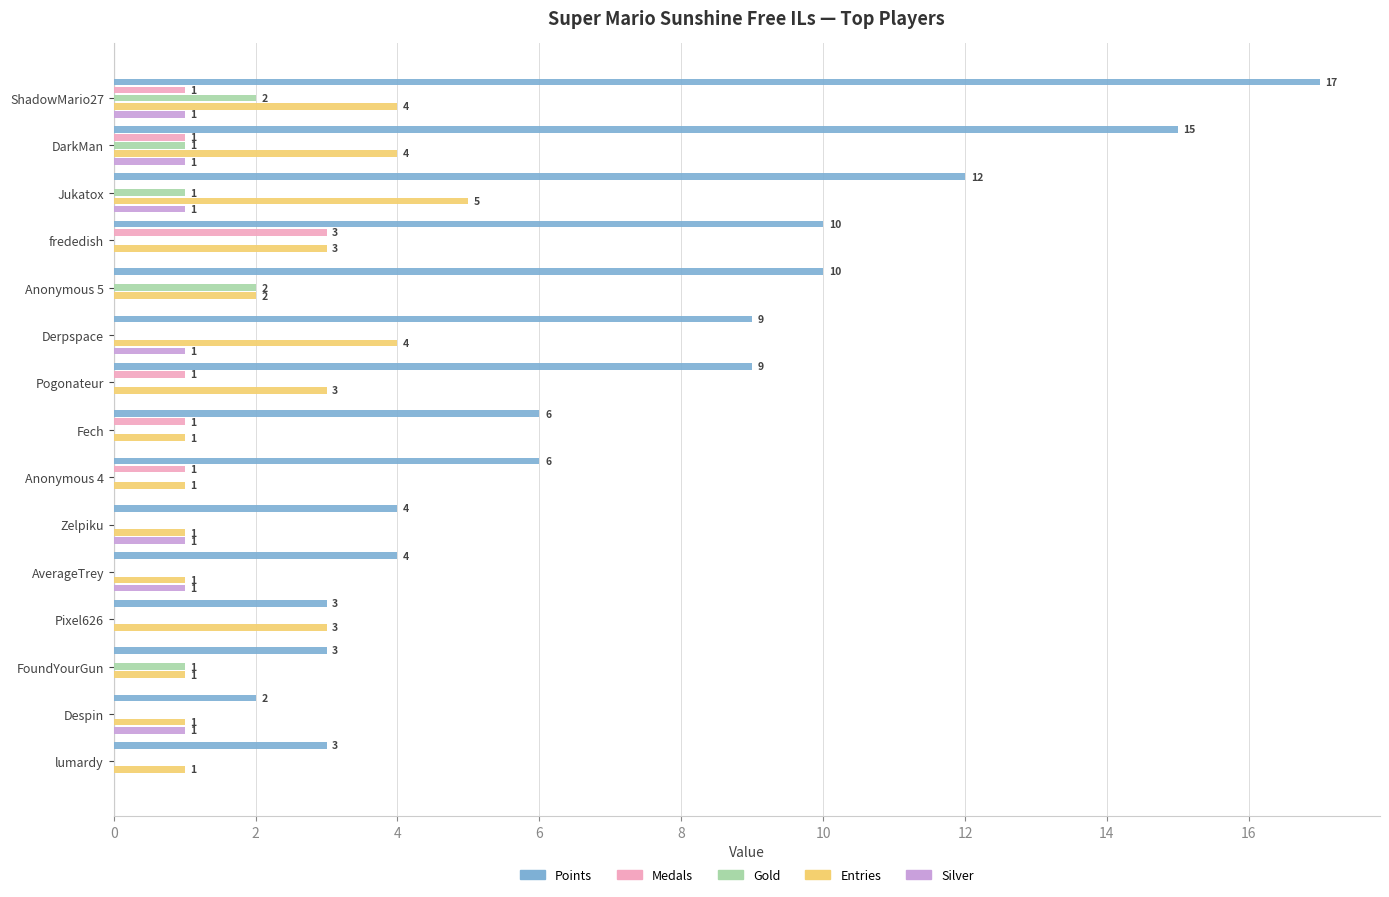

What are all the series names shown in the legend?

Points, Medals, Gold, Entries, Silver